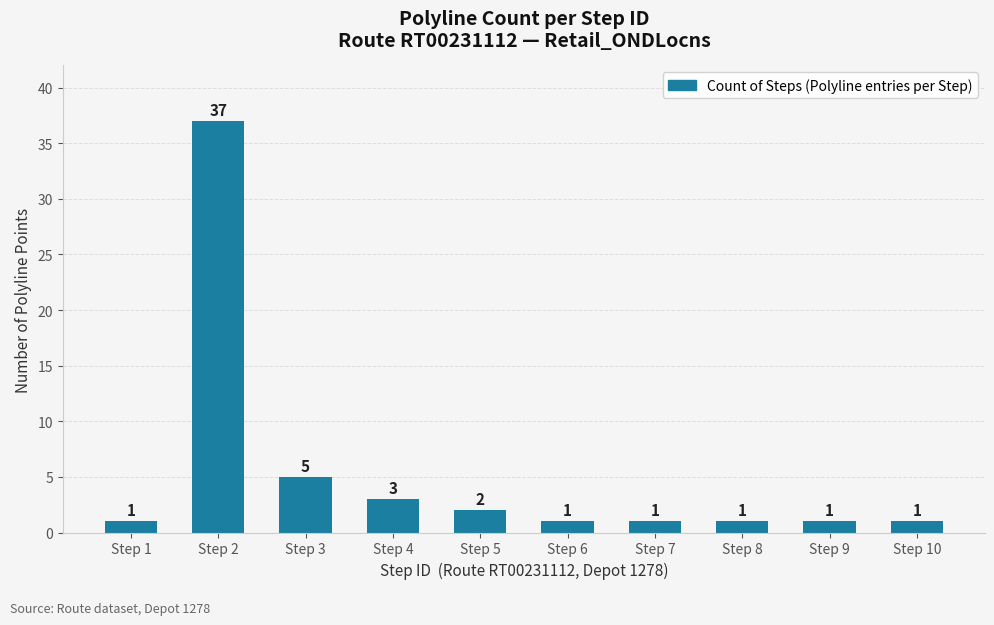

How many distinct data groups are displayed?

1